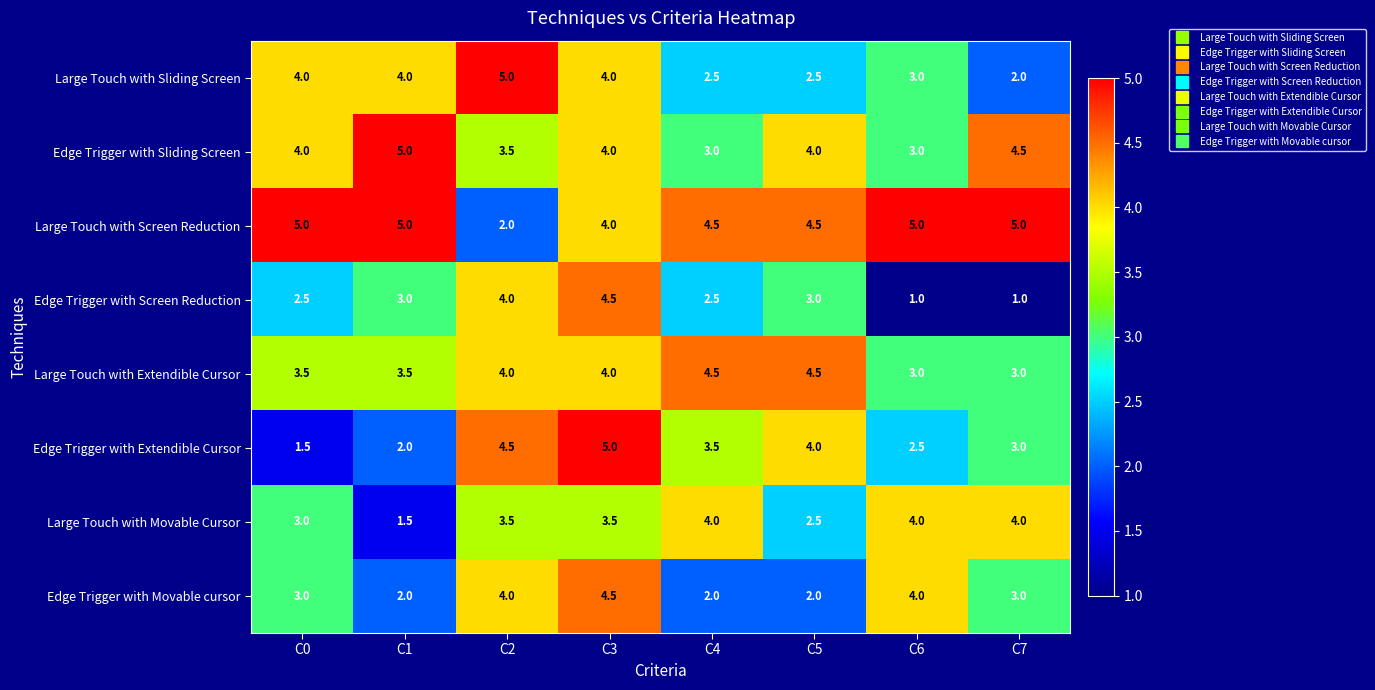

What is the difference between the second highest and minimum values in the Large Touch with Sliding Screen series?

2.0